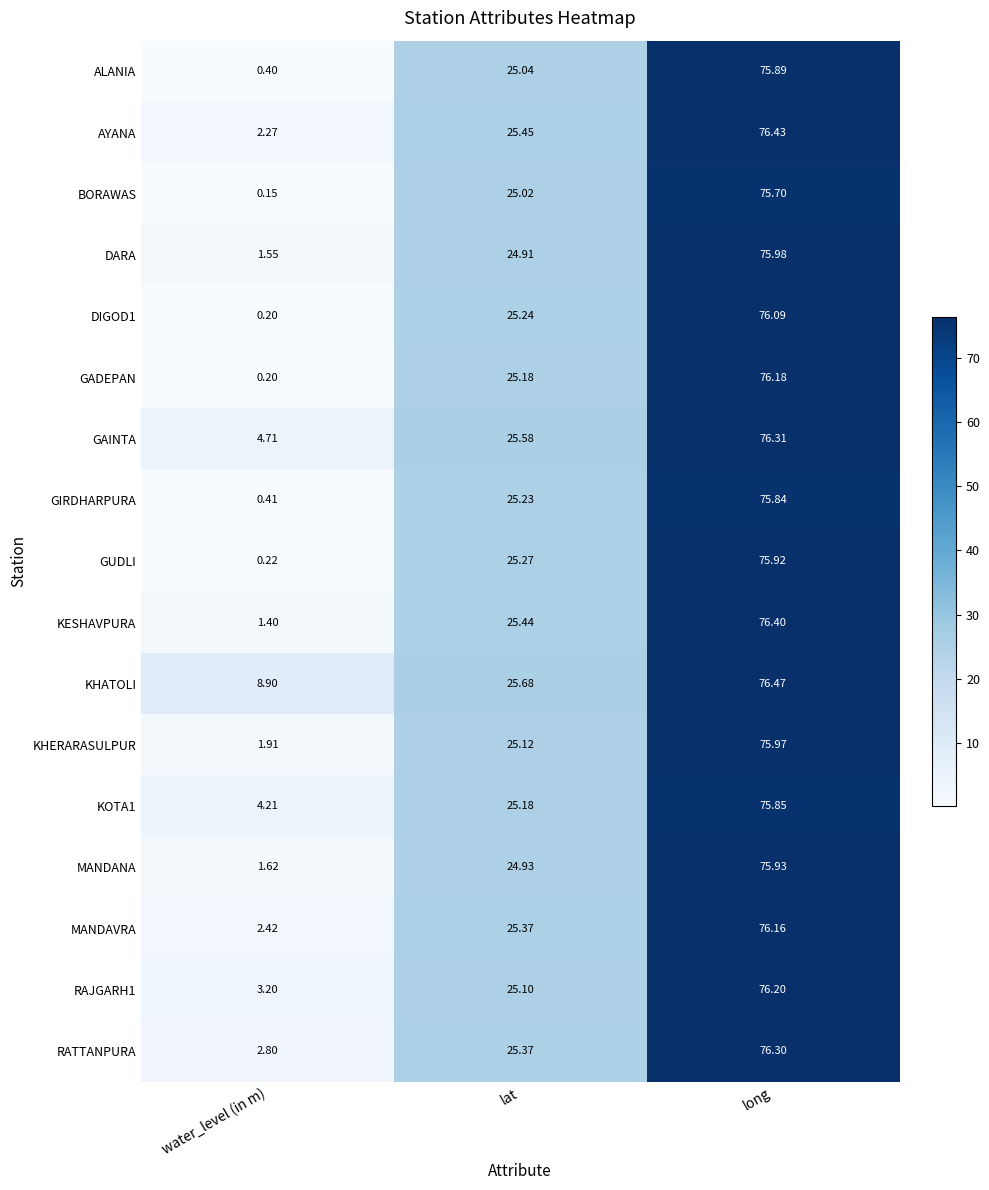

How many values in the MANDANA series exceed 24?

2